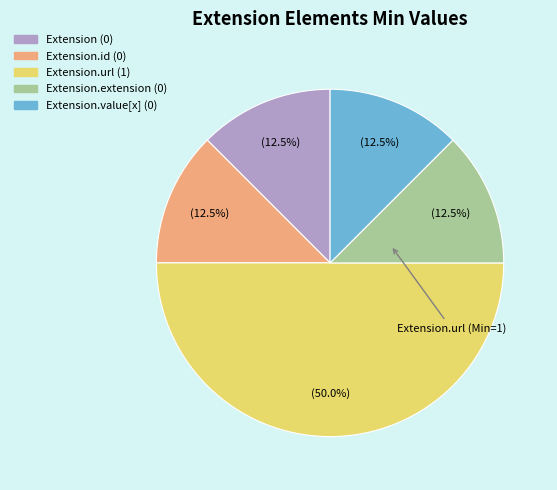

To the nearest percent, what is the average slice percentage?

20%